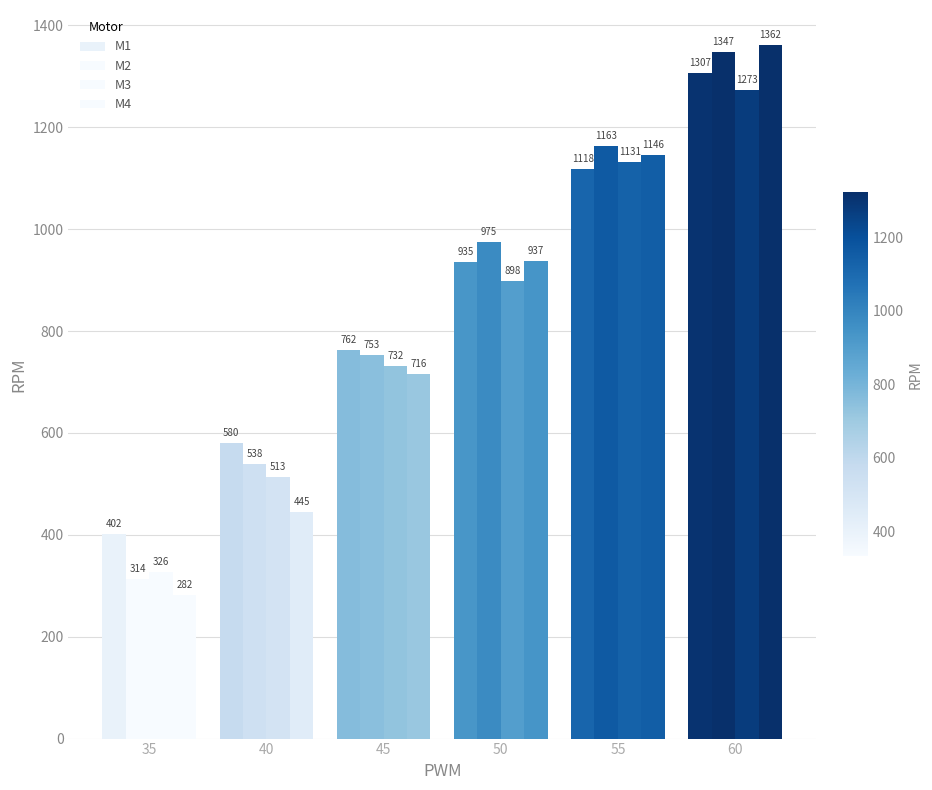

Reading left to right, transcribe all the data shown in this chart.

M1: 402	580	762	935	1118	1307
M2: 314	538	753	975	1163	1347
M3: 326	513	732	898	1131	1273
M4: 282	445	716	937	1146	1362